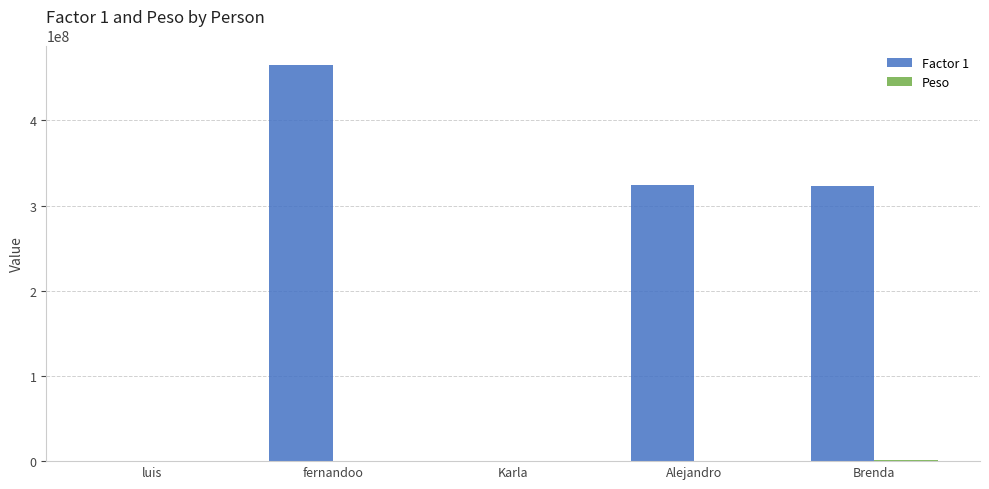

How many data points does each series have?

5